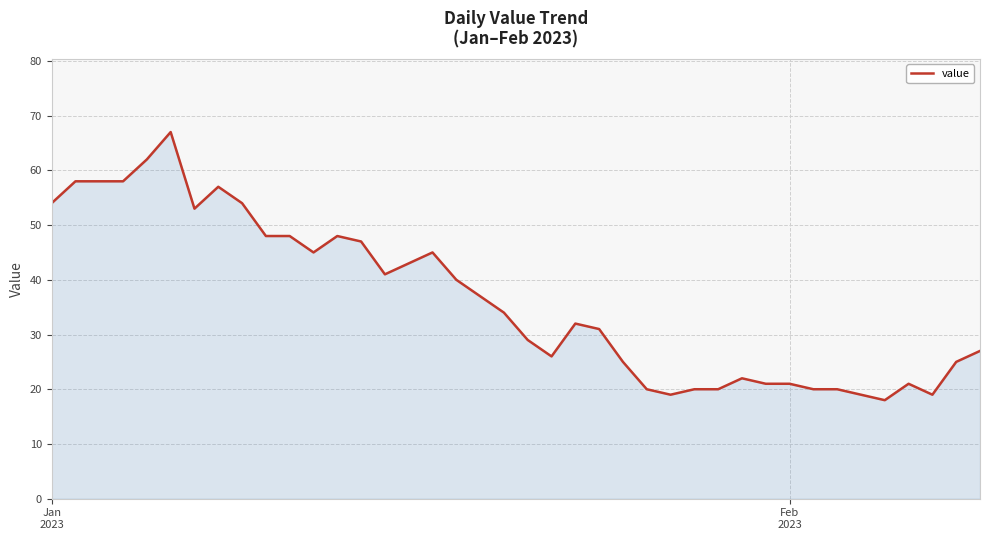

What is the minimum value shown in the chart?

18